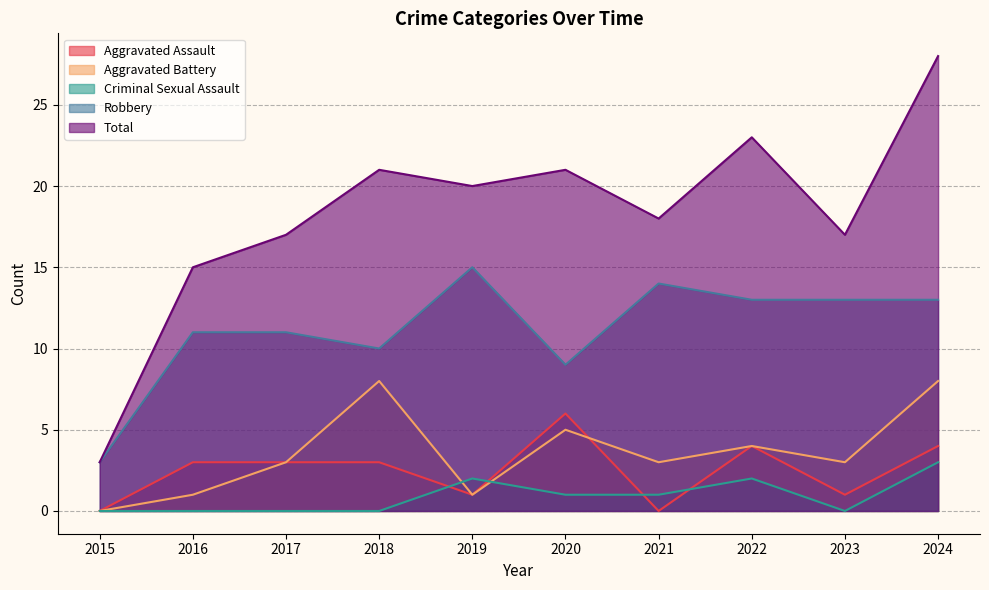

Which category has the highest value in the Aggravated Assault series?

2020